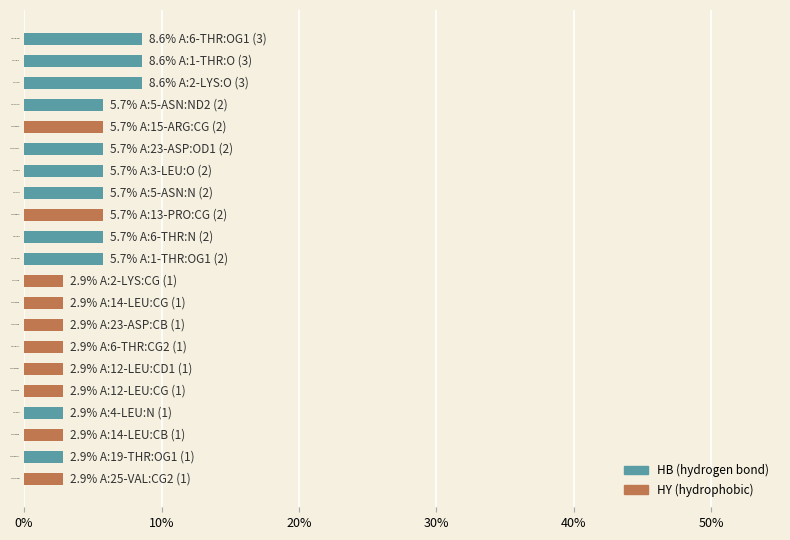

What is the total value across all series at A:6-THR:N?

5.7